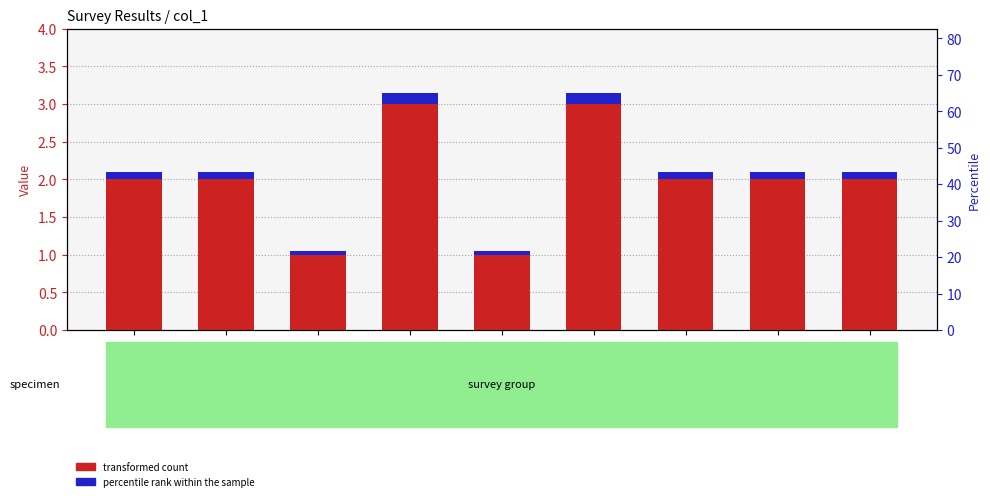

What is the average value of the percentile rank within the sample series?

0.1